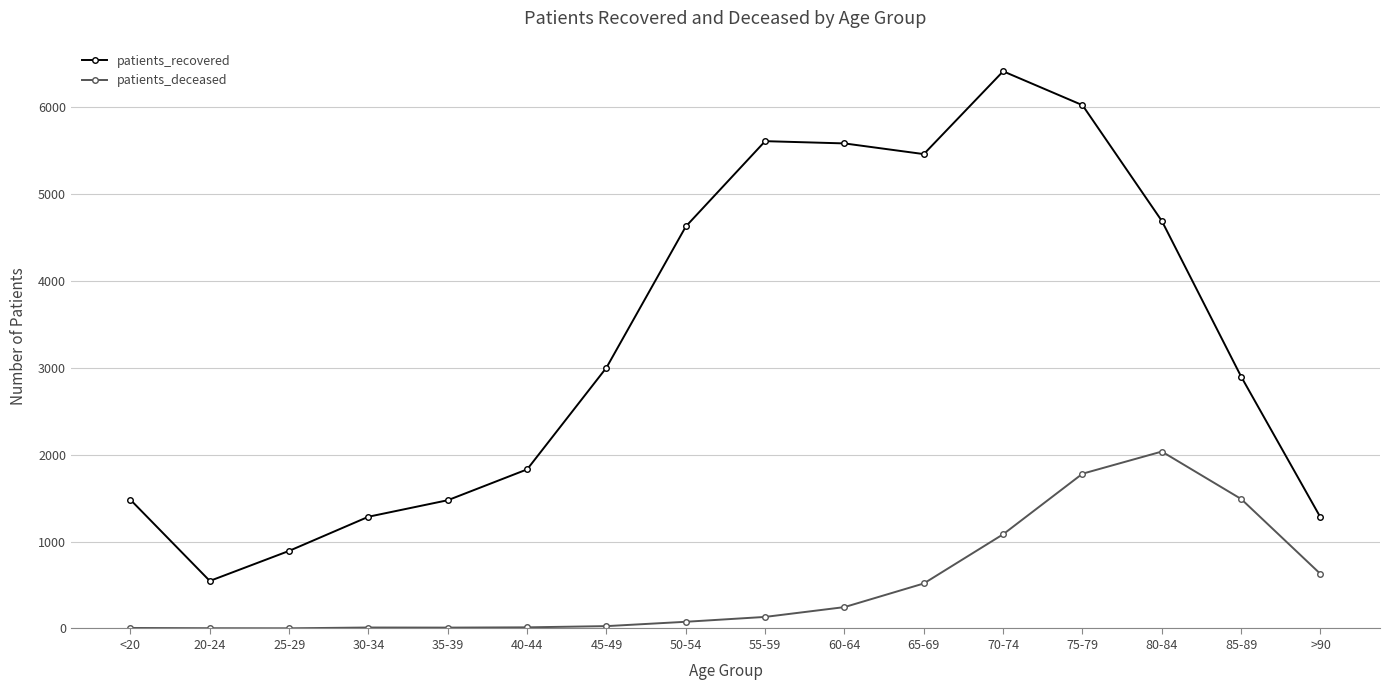

What is the greatest value displayed?

6412